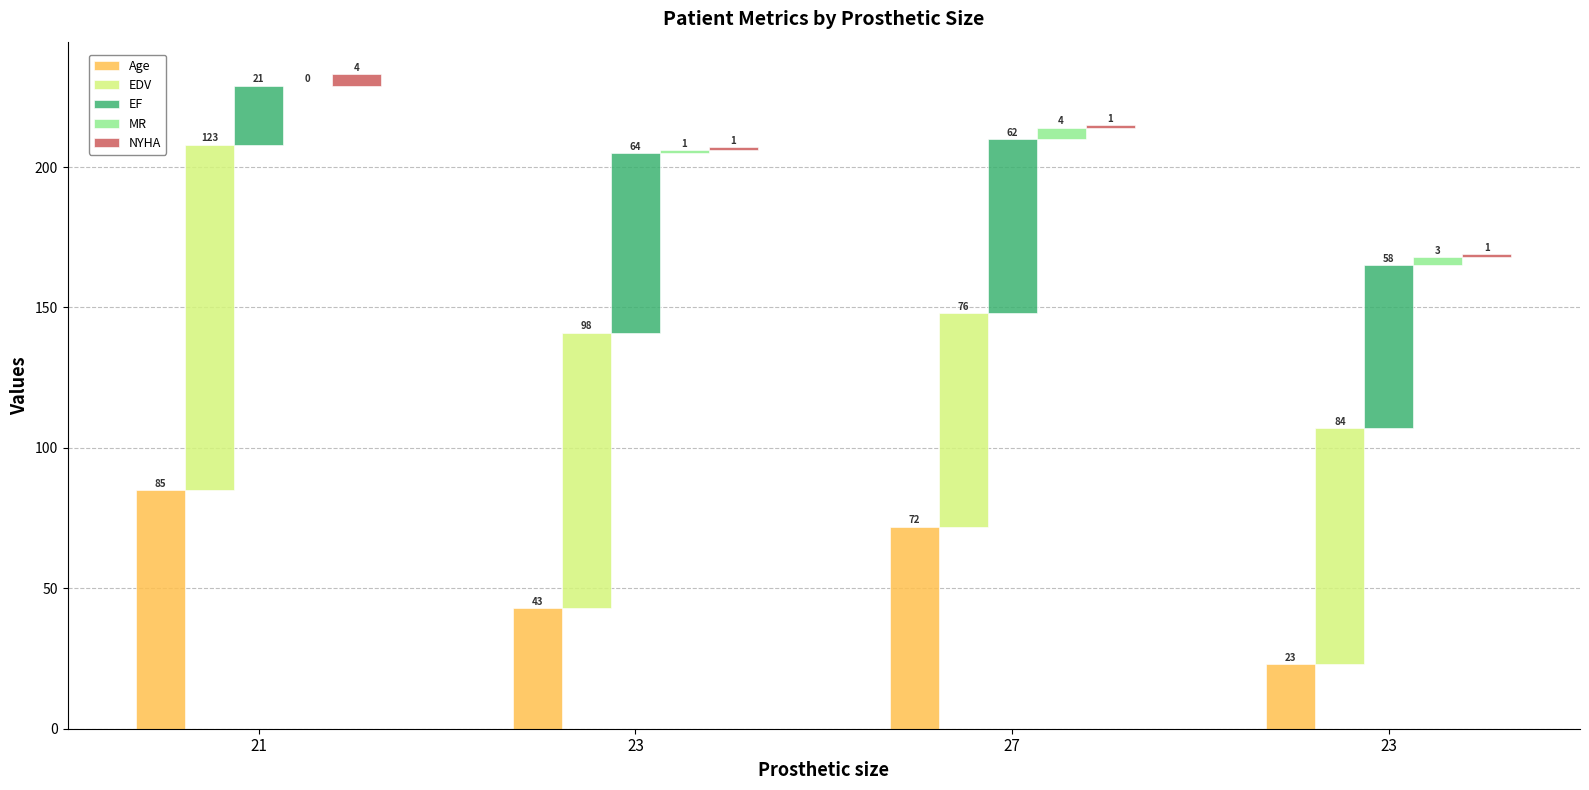

What is the minimum value for EF?

21